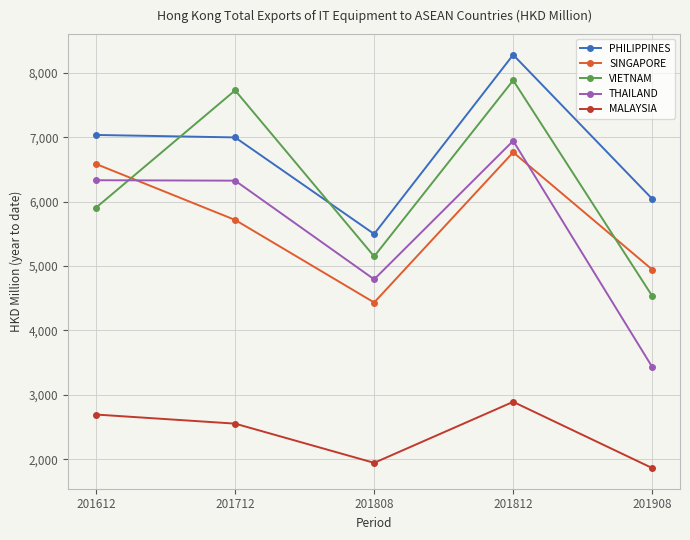

True or false: THAILAND and PHILIPPINES cross at least once.

False